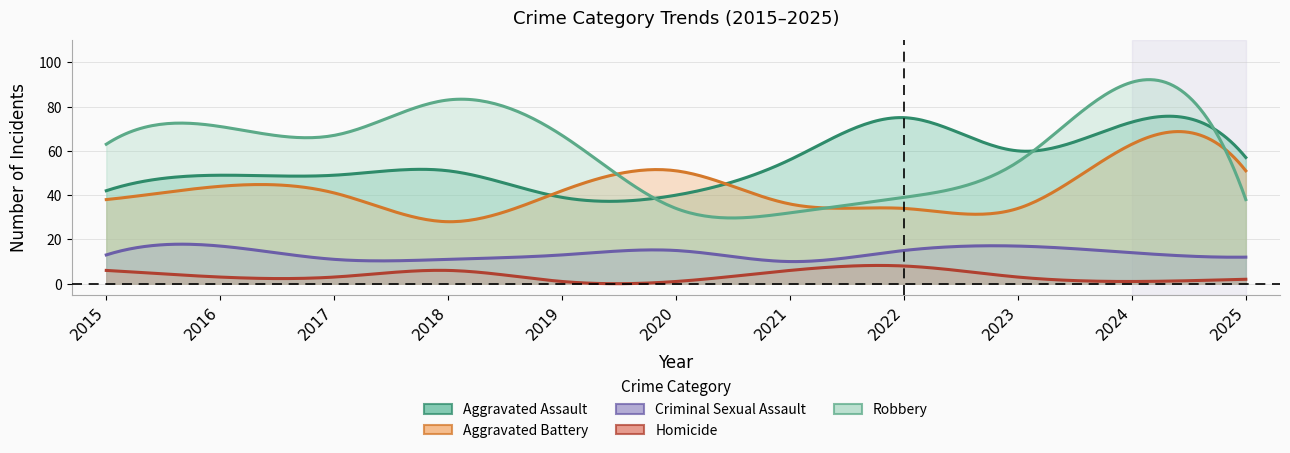

What is the maximum value for Homicide?

8